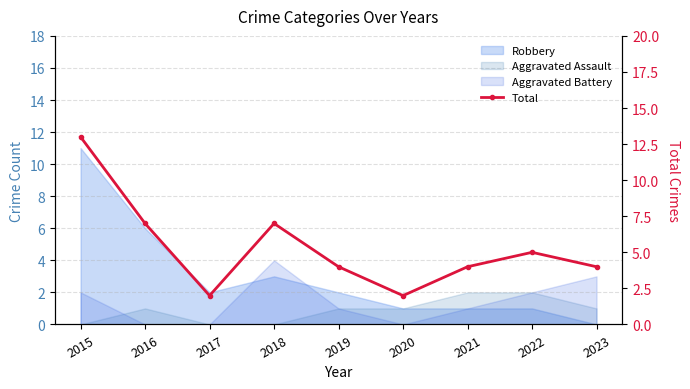

At which label is the value closest to 7?

2016